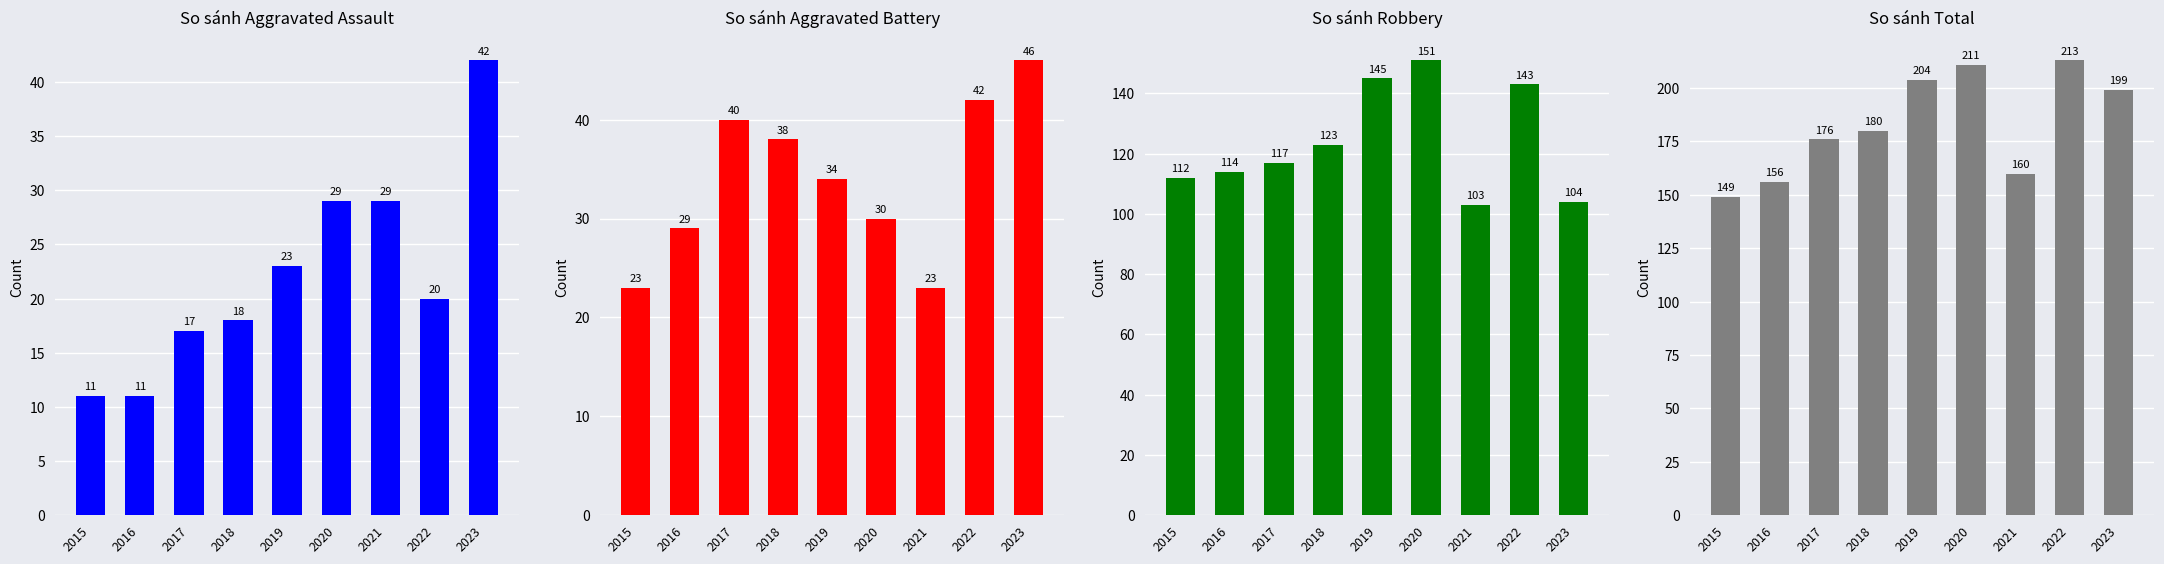

Read the Robbery value at 2018, to the nearest 5.

125